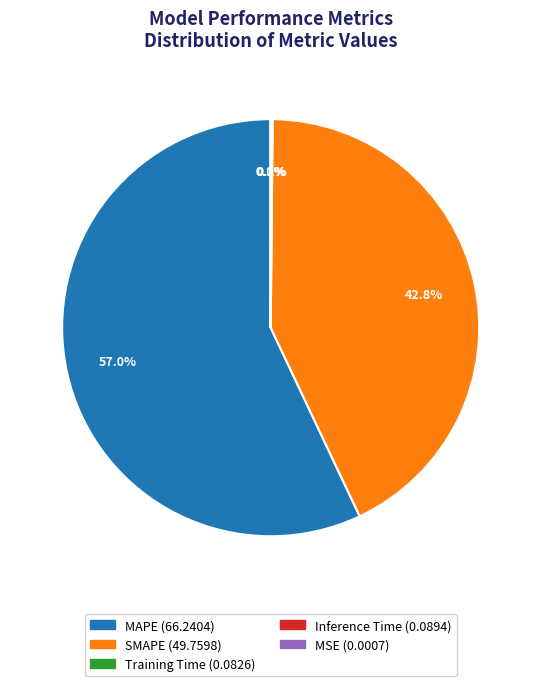

To the nearest percent, what is the difference between the largest and smallest slice percentages?

57%